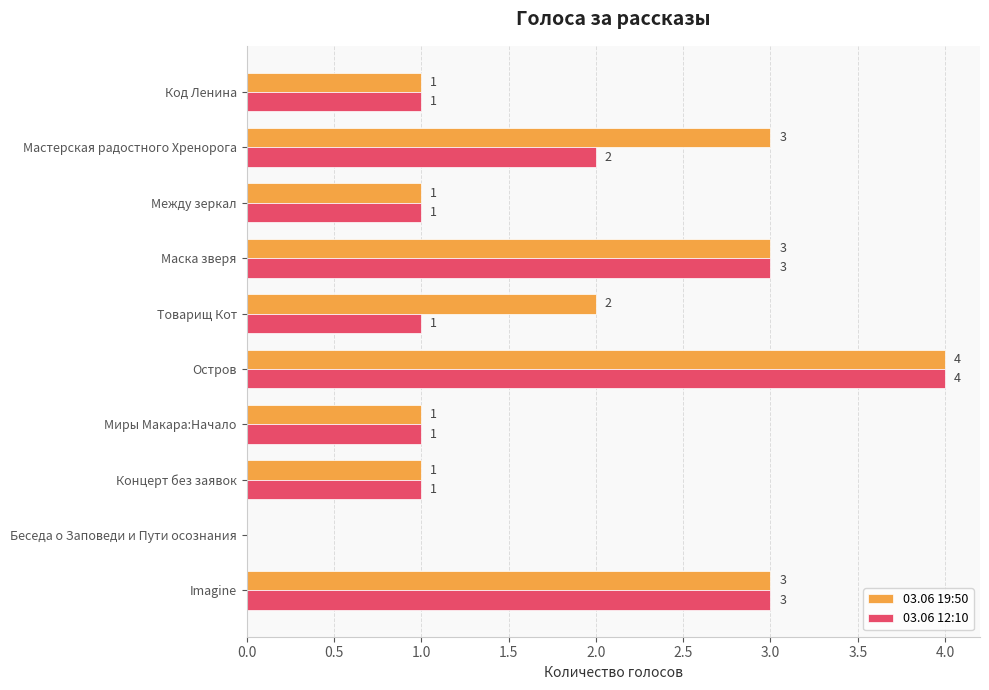

Which series has the largest total across all categories?

03.06 19:50